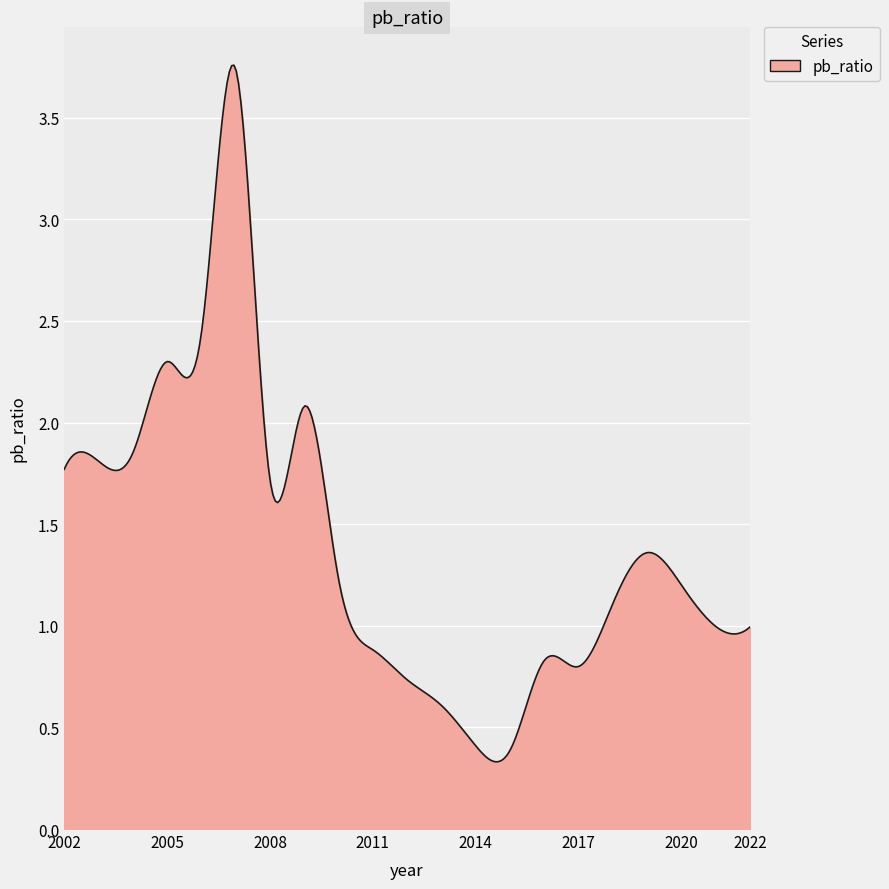

What is the difference between the maximum and minimum values?

3.4